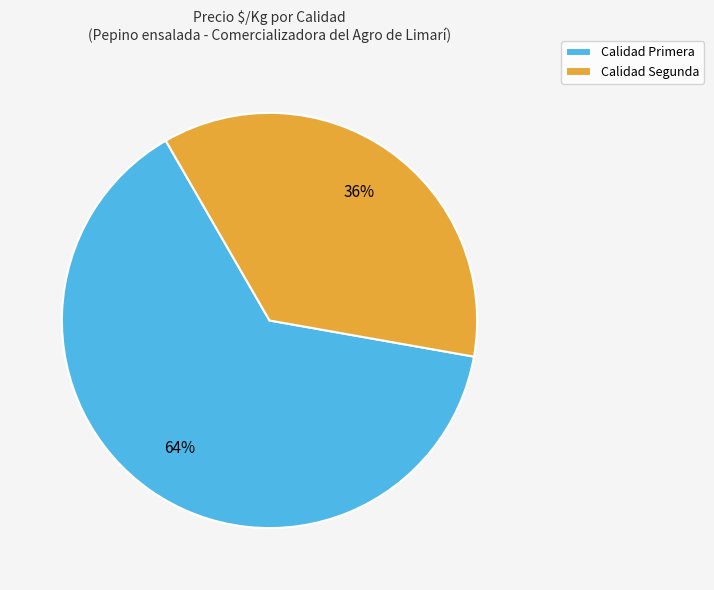

Is it true that Calidad Segunda is 25% of the pie?

False